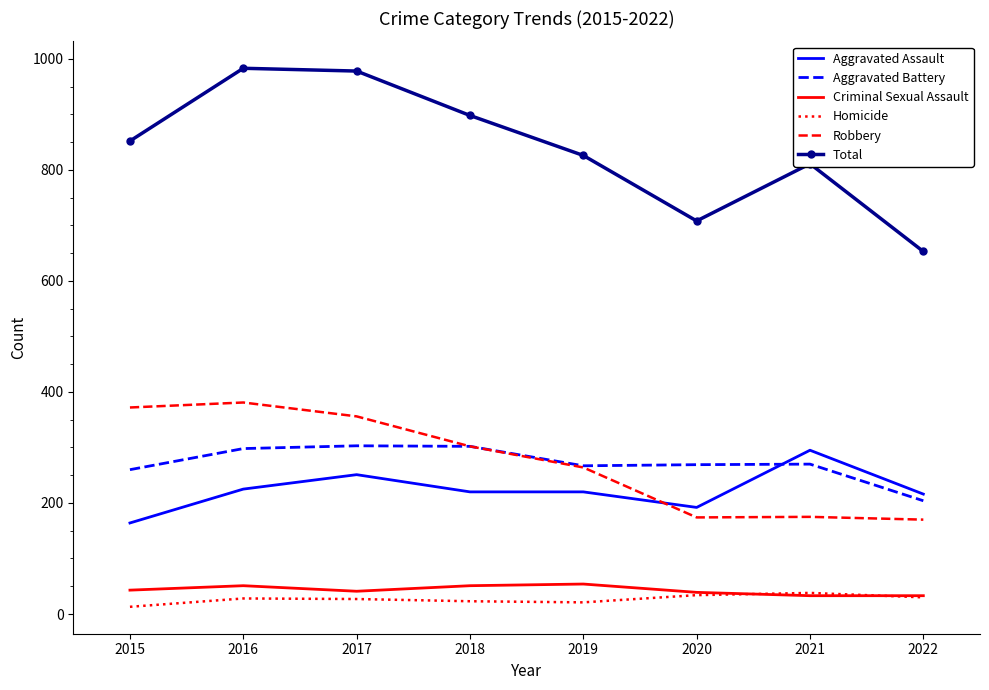

What is the difference between the second highest and second lowest values in the Aggravated Assault series?

59